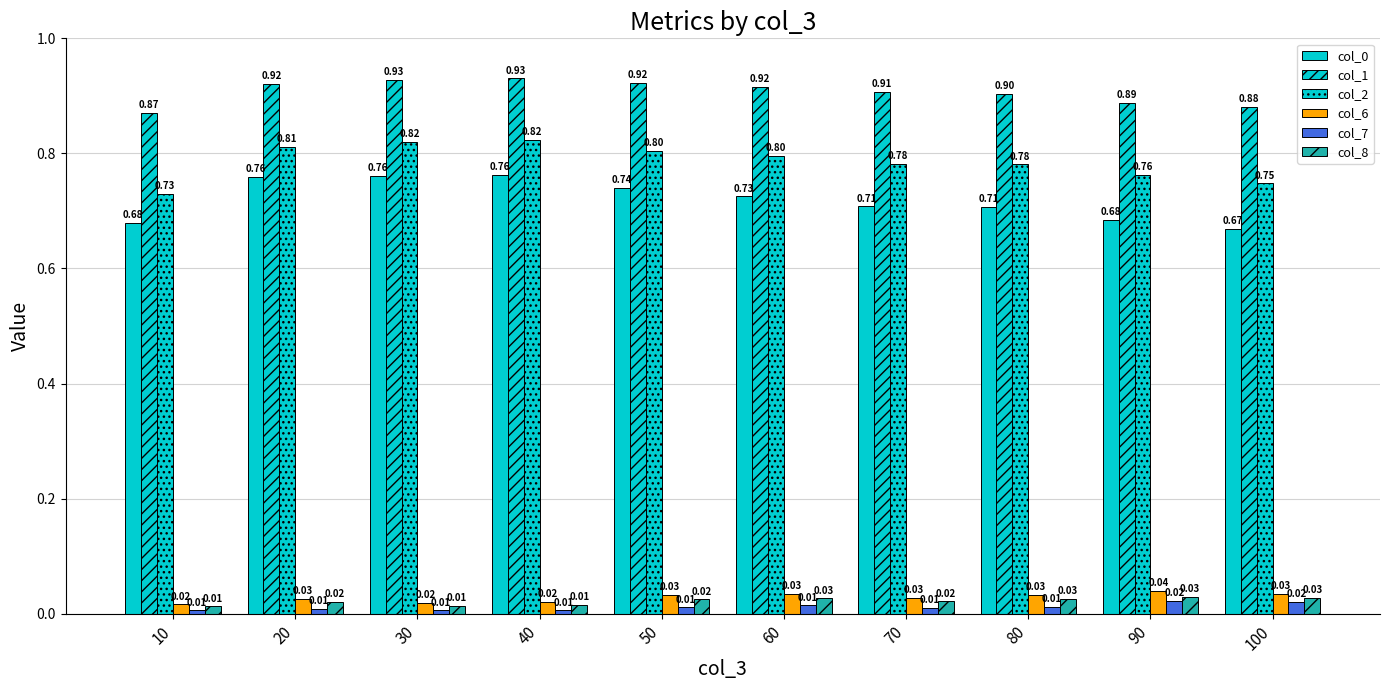

How many series are shown in this chart?

6